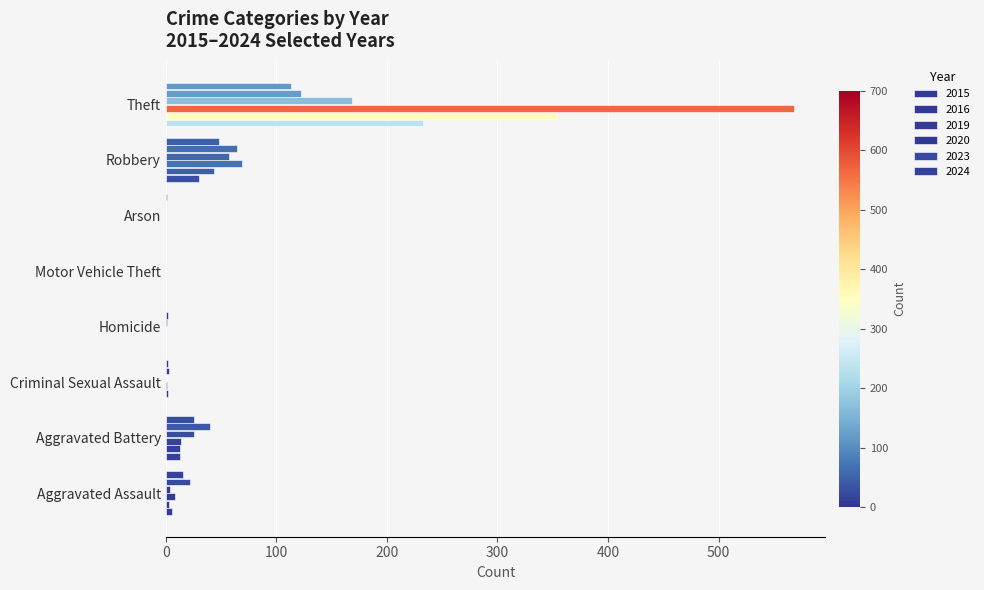

The value of 2024 at Theft is 192. True or false?

False